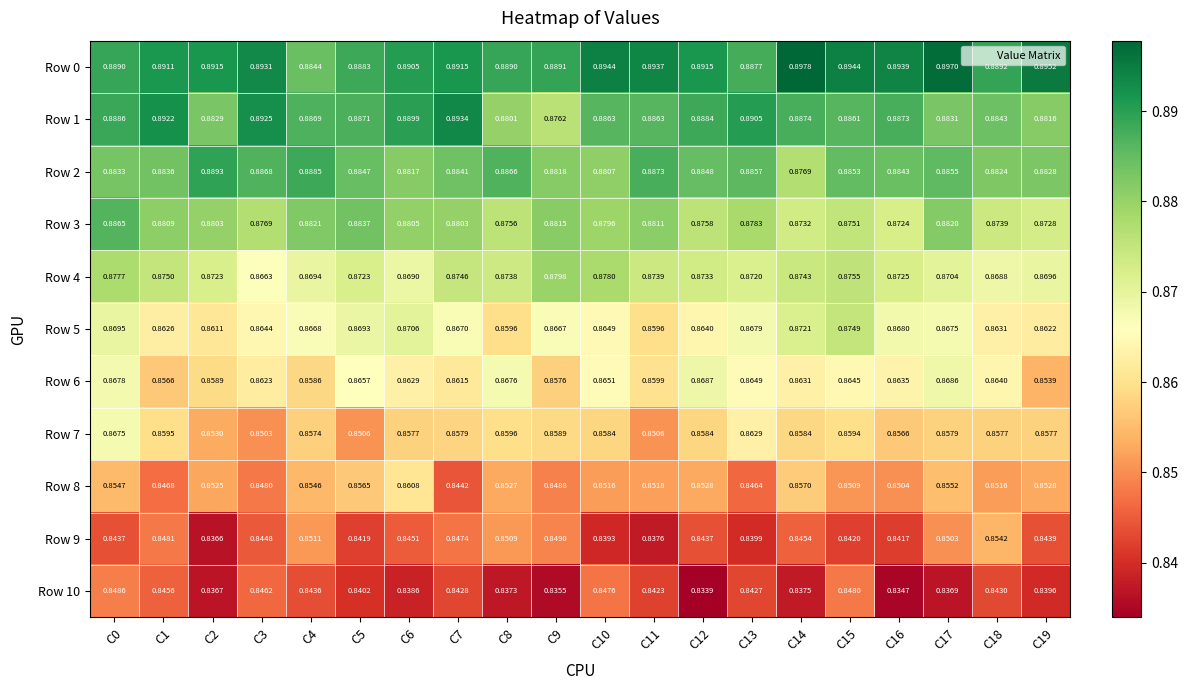

Which category has the lowest value across all series?

C12